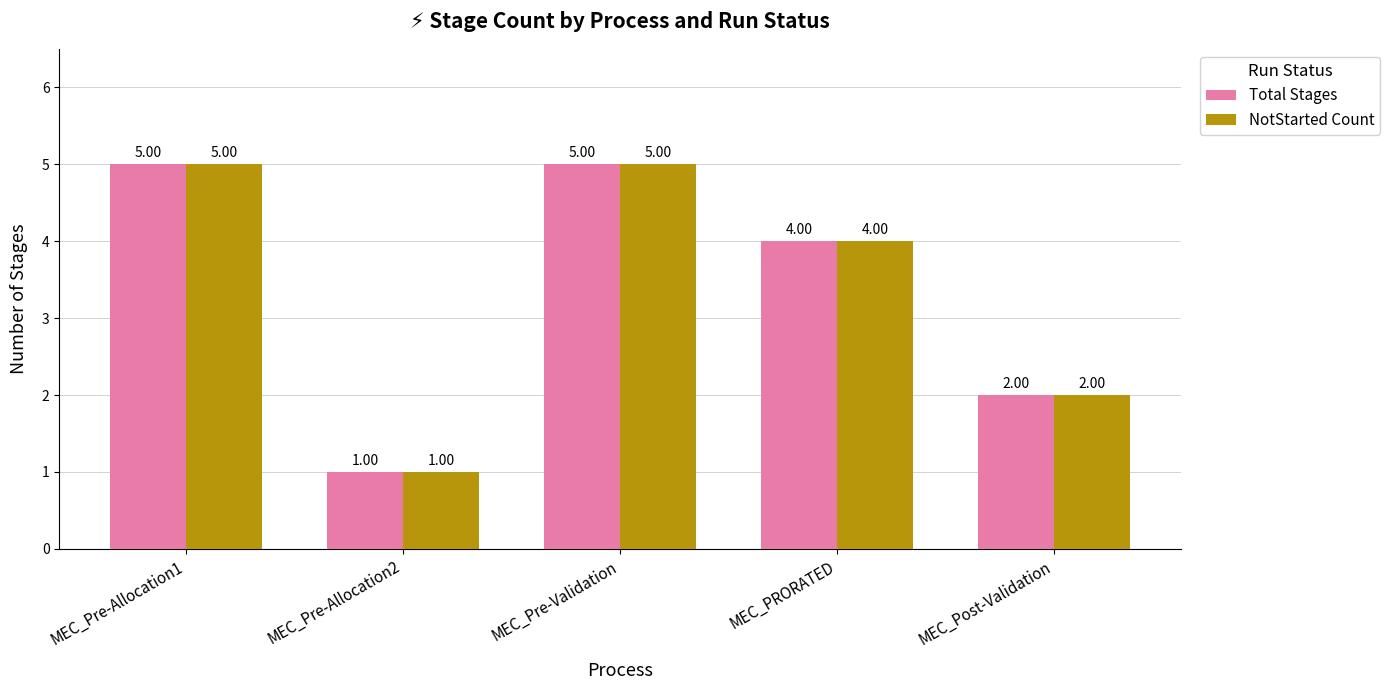

What is the difference between the maximum and second lowest values in the NotStarted Count series?

3